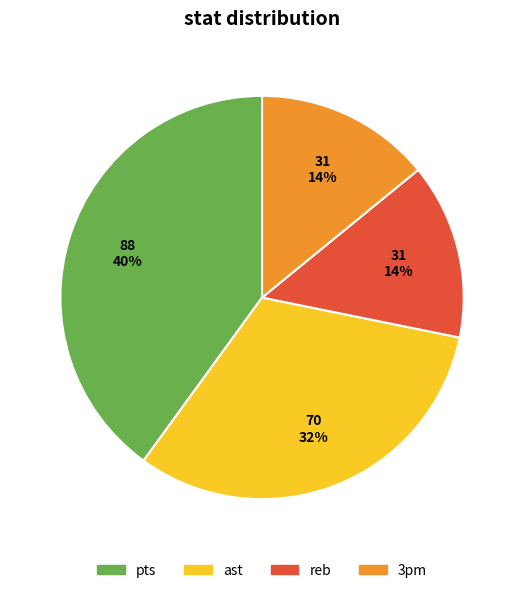

Does reb account for over 50% of the chart?

No